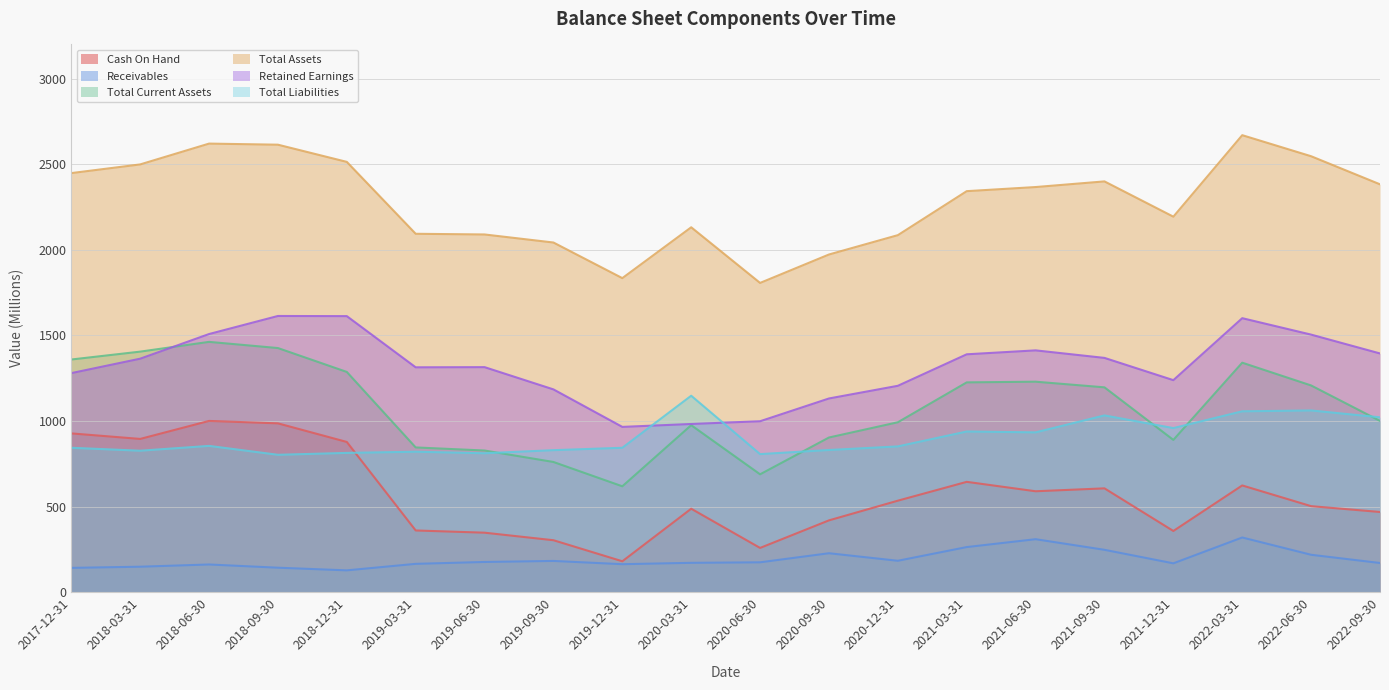

How many lines are shown in the chart?

6